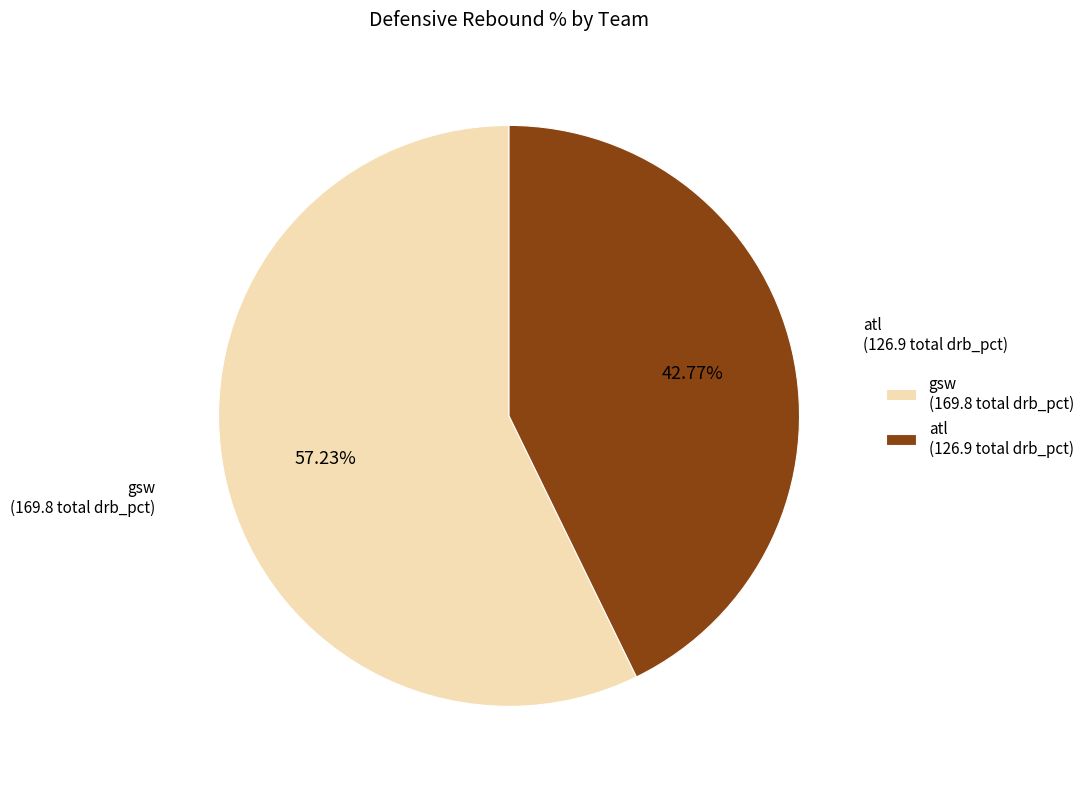

How many slices are in this pie chart?

2